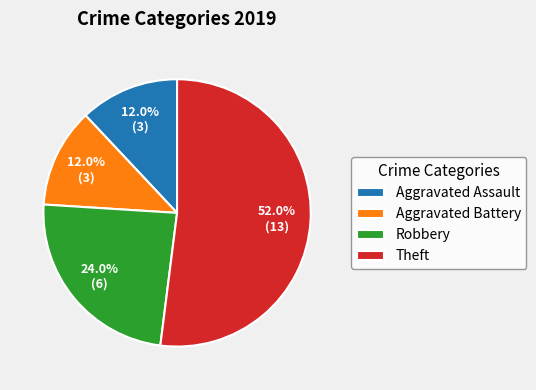

To the nearest percent, what percentage of the pie is Theft?

52%